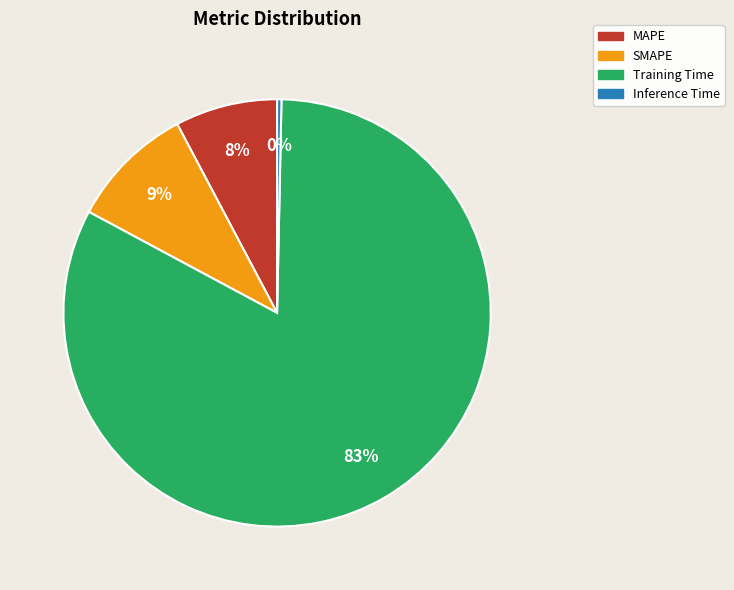

Is the sum of SMAPE and MAPE greater than half?

No